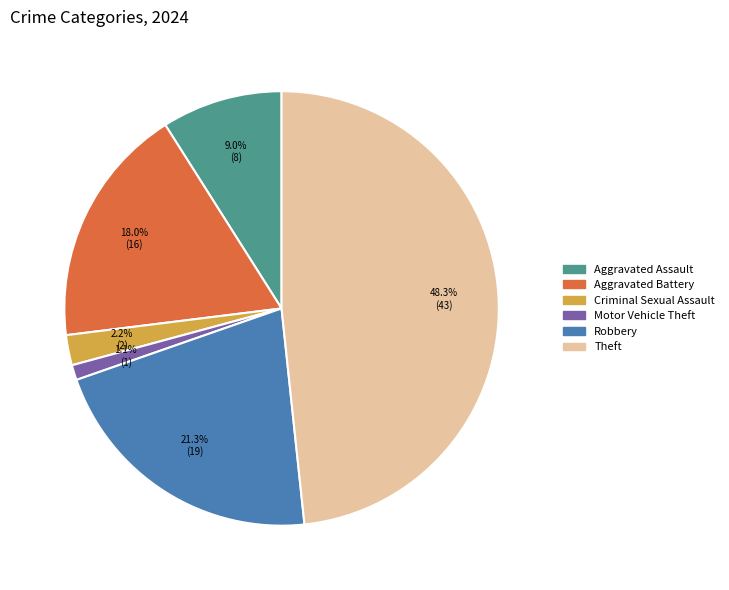

Is there a majority slice in this chart?

No